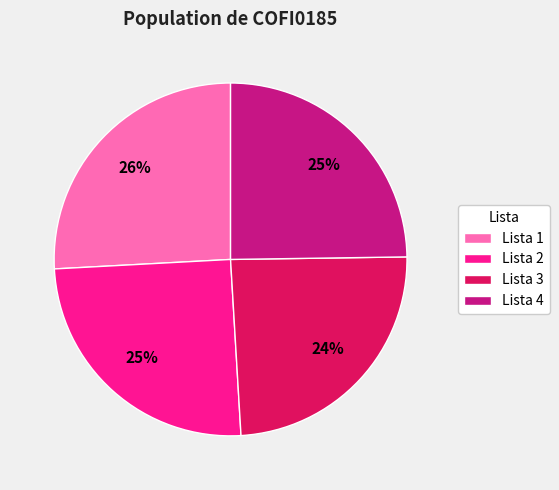

True or false: Lista 1 accounts for 26% of the total.

True